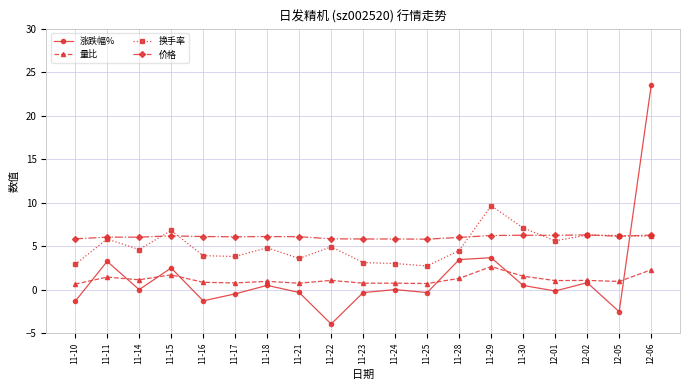

What is the maximum value for 价格?

6.3